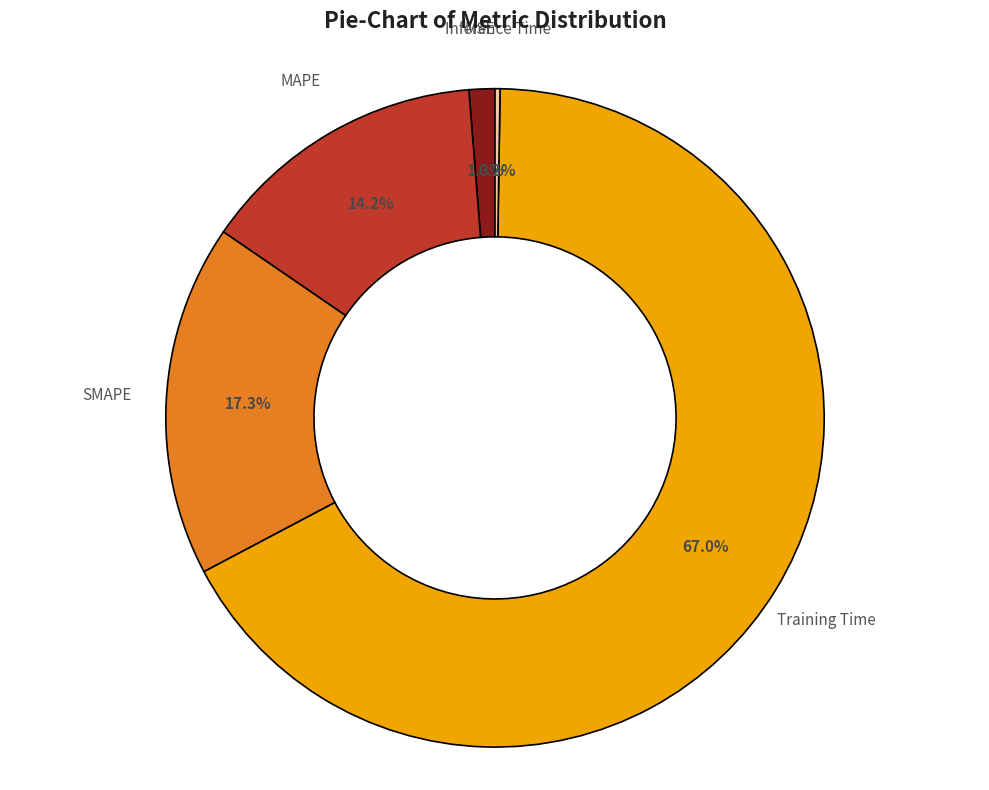

Do MAPE and SMAPE together represent more than half of the pie?

No